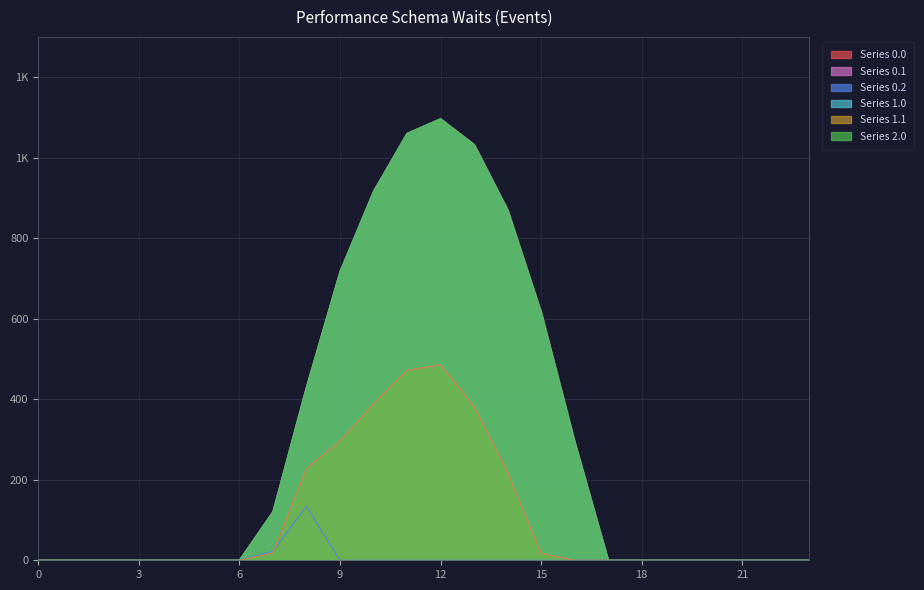

What is the value of the Series 0.1 point at the 11th from the left?

388.1